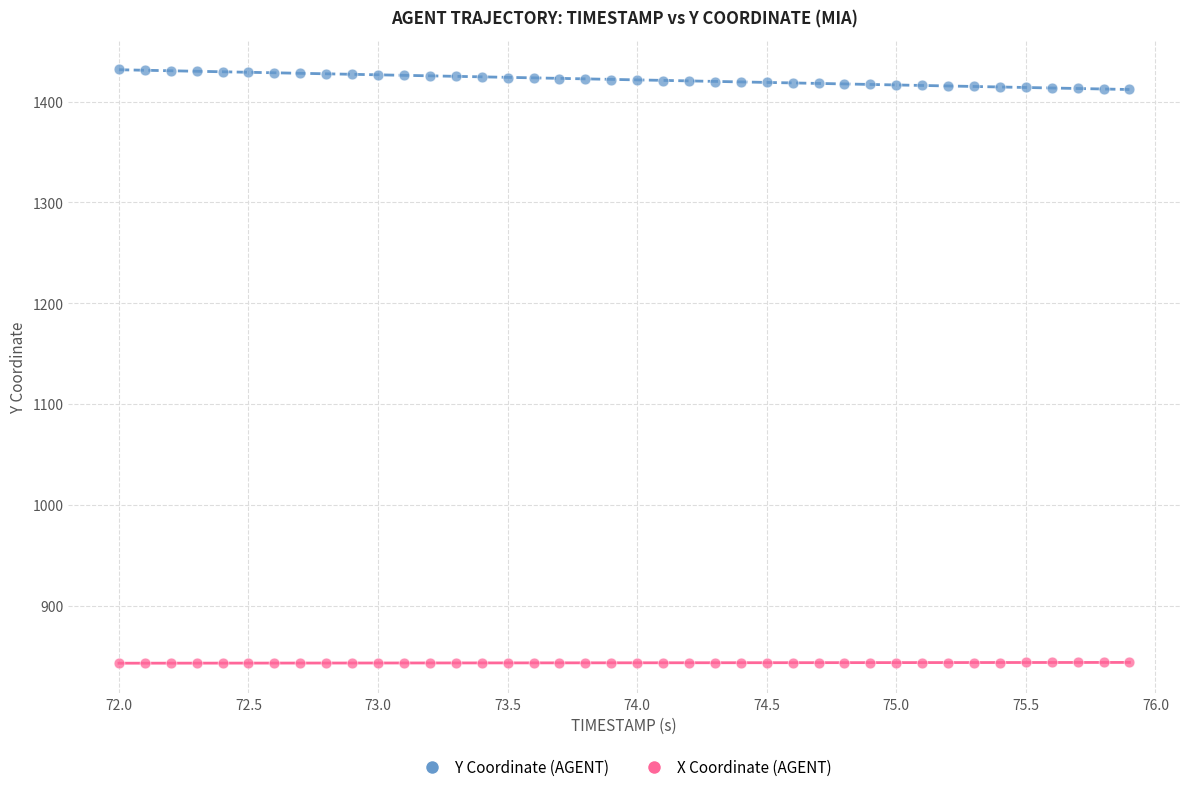

What are all the series names shown in the legend?

Y Coordinate (AGENT), X Coordinate (AGENT)